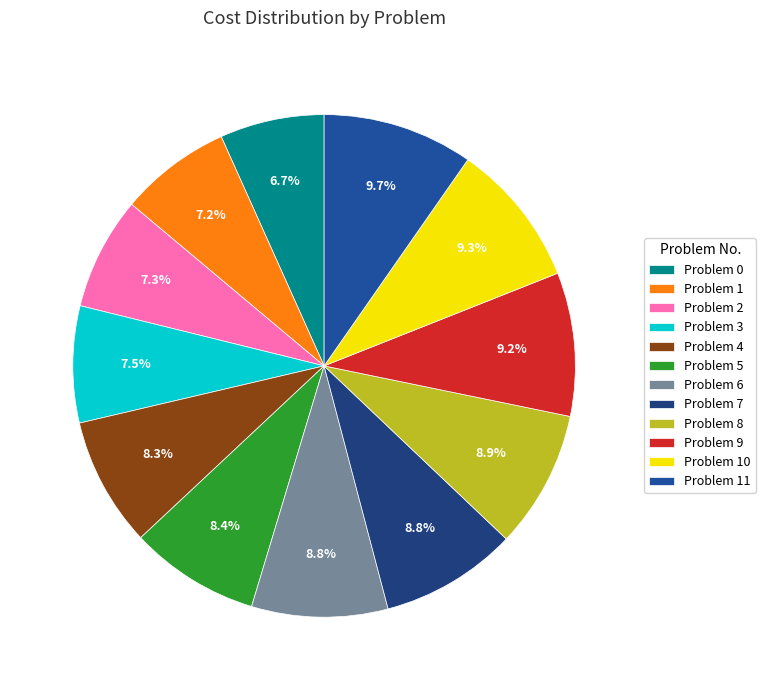

How many segments does this pie chart have?

12